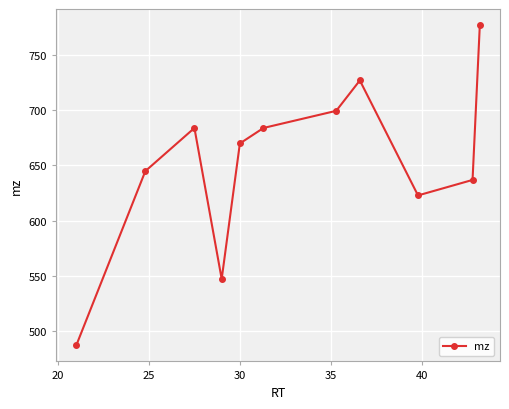

What is the smallest value displayed?

487.3